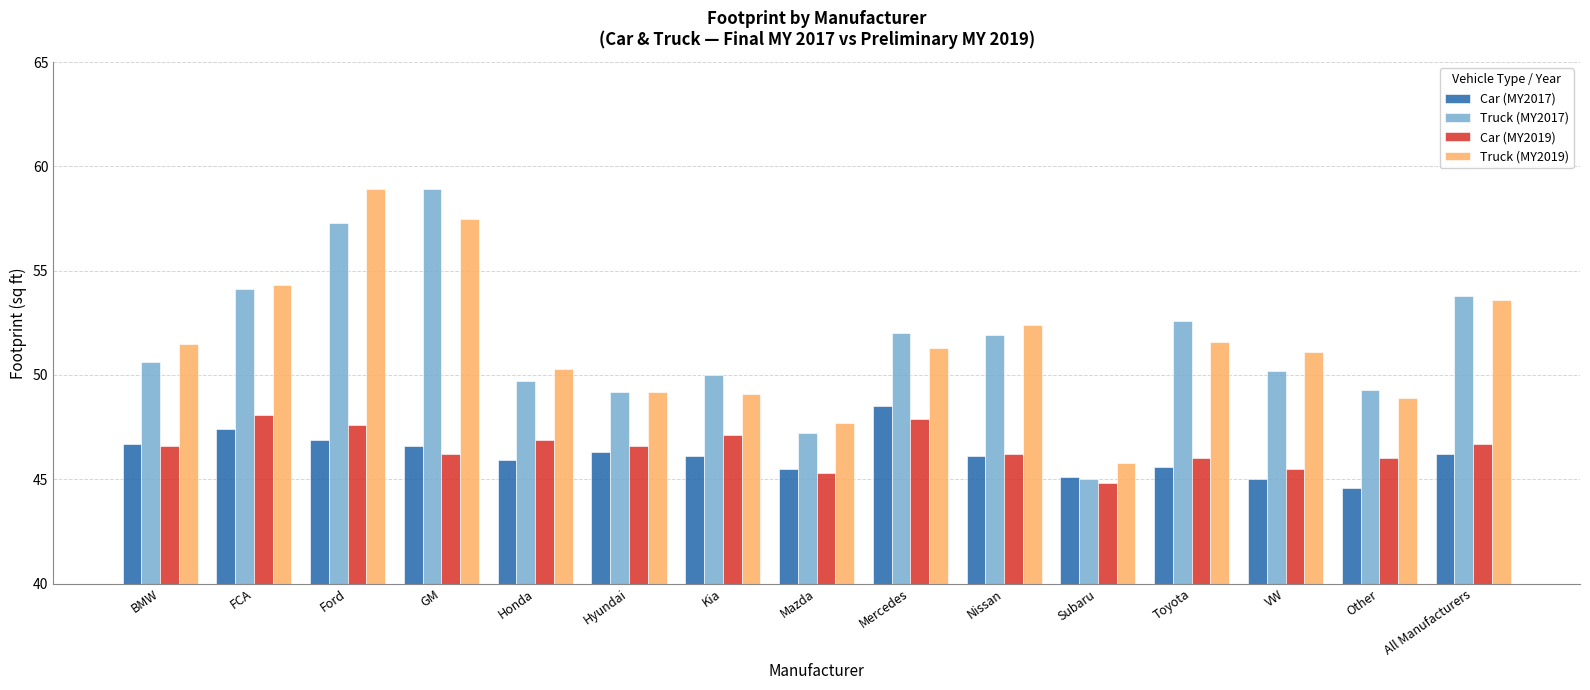

What is the spread (max minus min) of values at FCA?

6.9